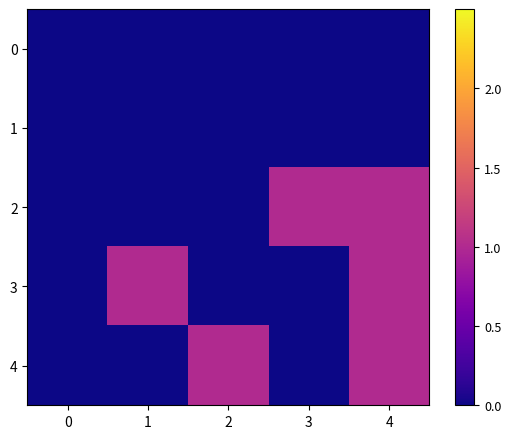

Which series has the largest range (max minus min)?

2